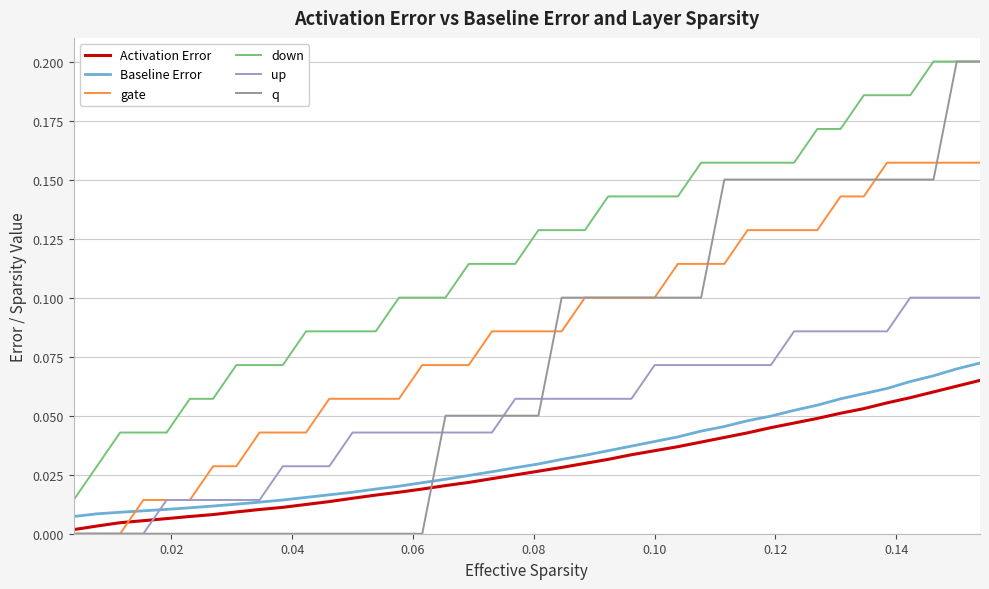

True or false: Baseline Error and down cross at least once.

False